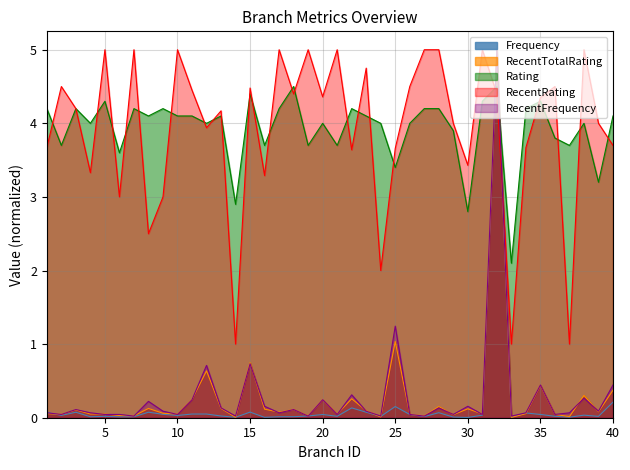

How many intersections are there between RecentRating and Frequency?

2